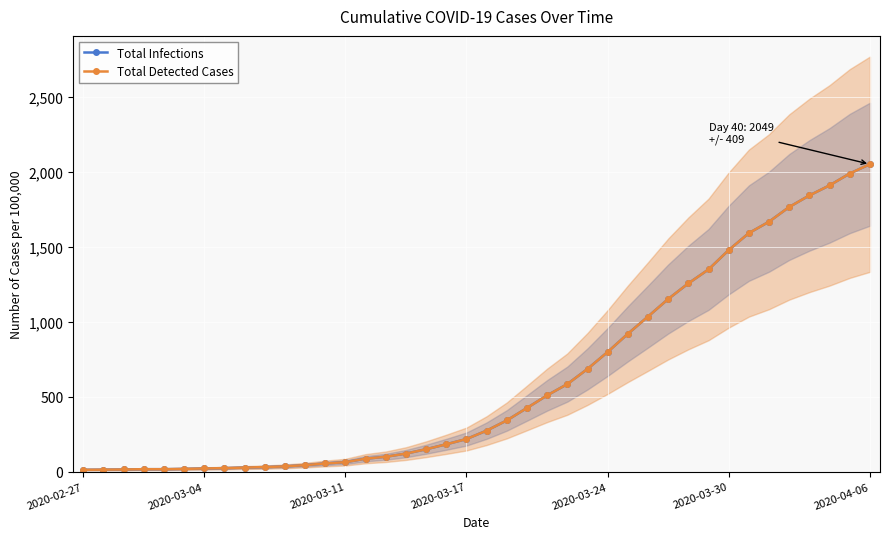

What is the sum of all Total Detected Cases values?

24864